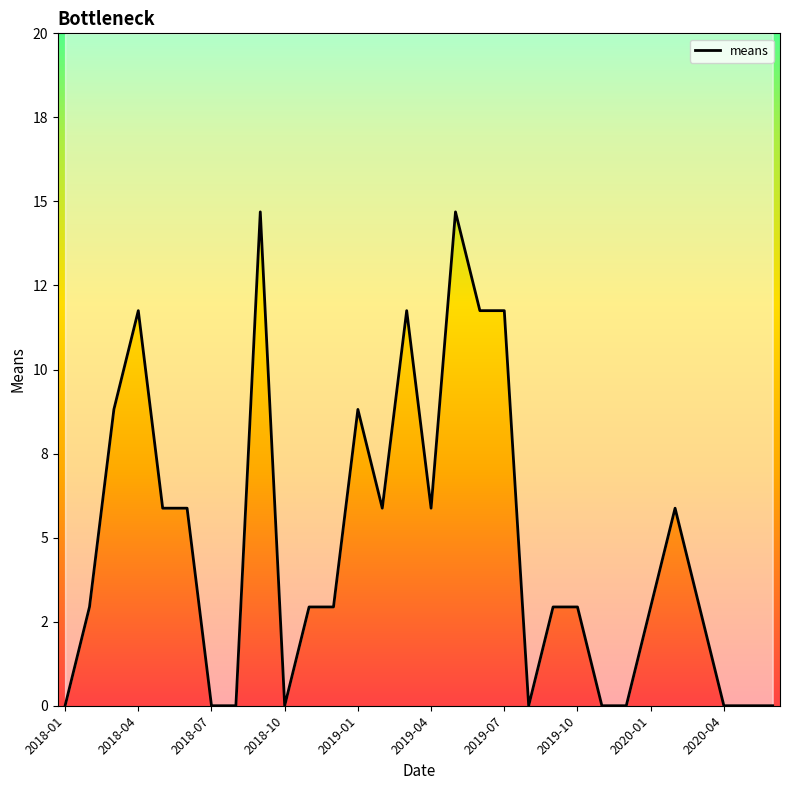

Does the chart have visible grid lines?

No